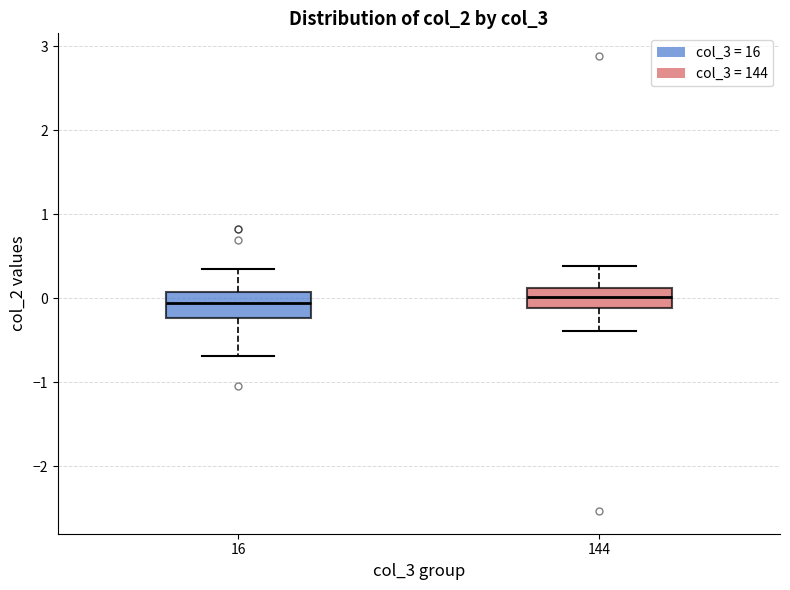

Where does the lower whisker of the box at x = 16 end on the y-axis? The values are not printed on the chart, so give them approximately, as read against the axis.

-0.7